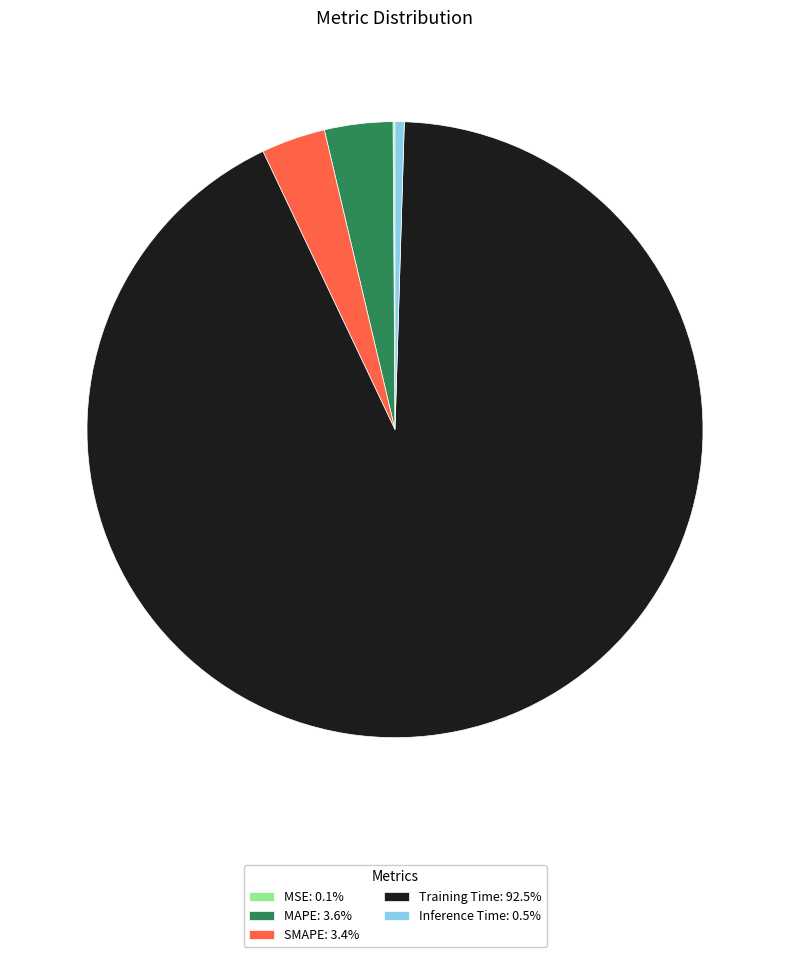

Do Inference Time: 0.5% and MAPE: 3.6% together represent more than half of the pie?

No